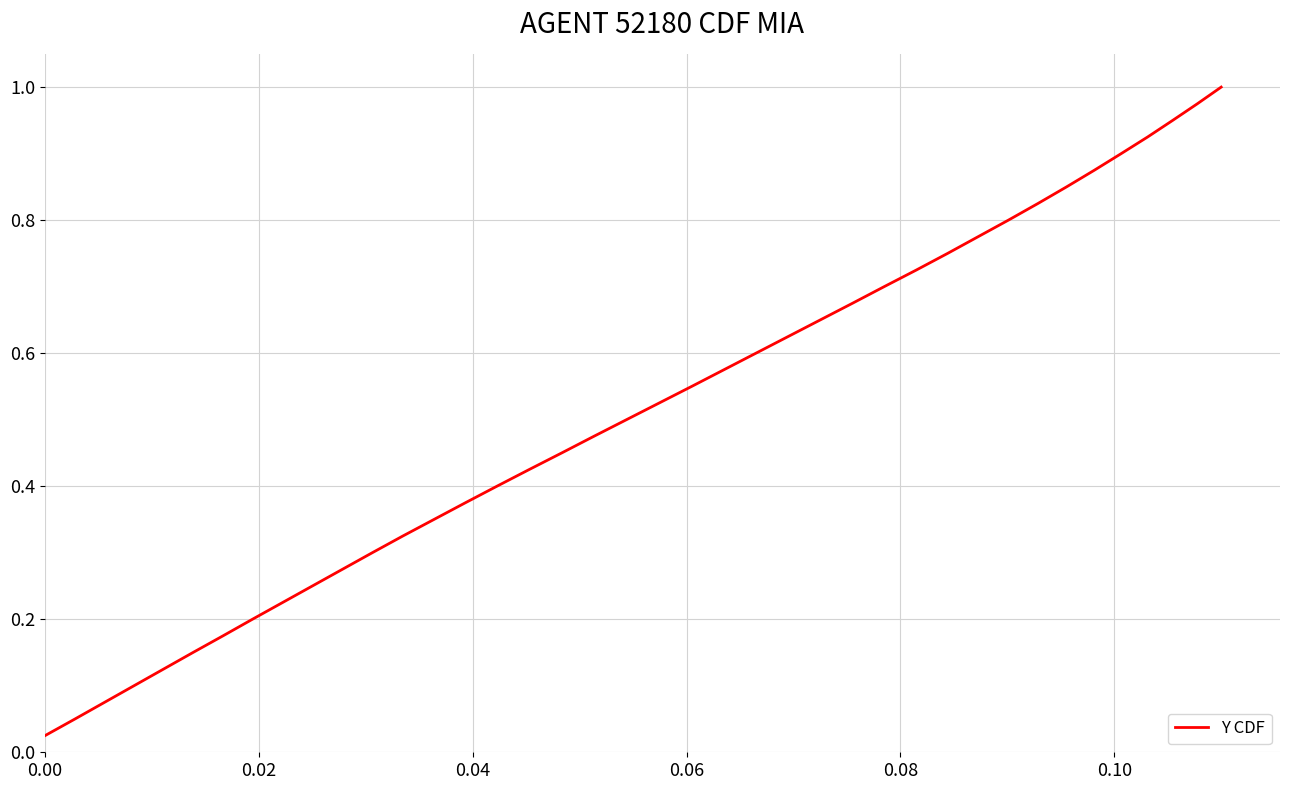

Is this an area chart (filled region under the line)?

No